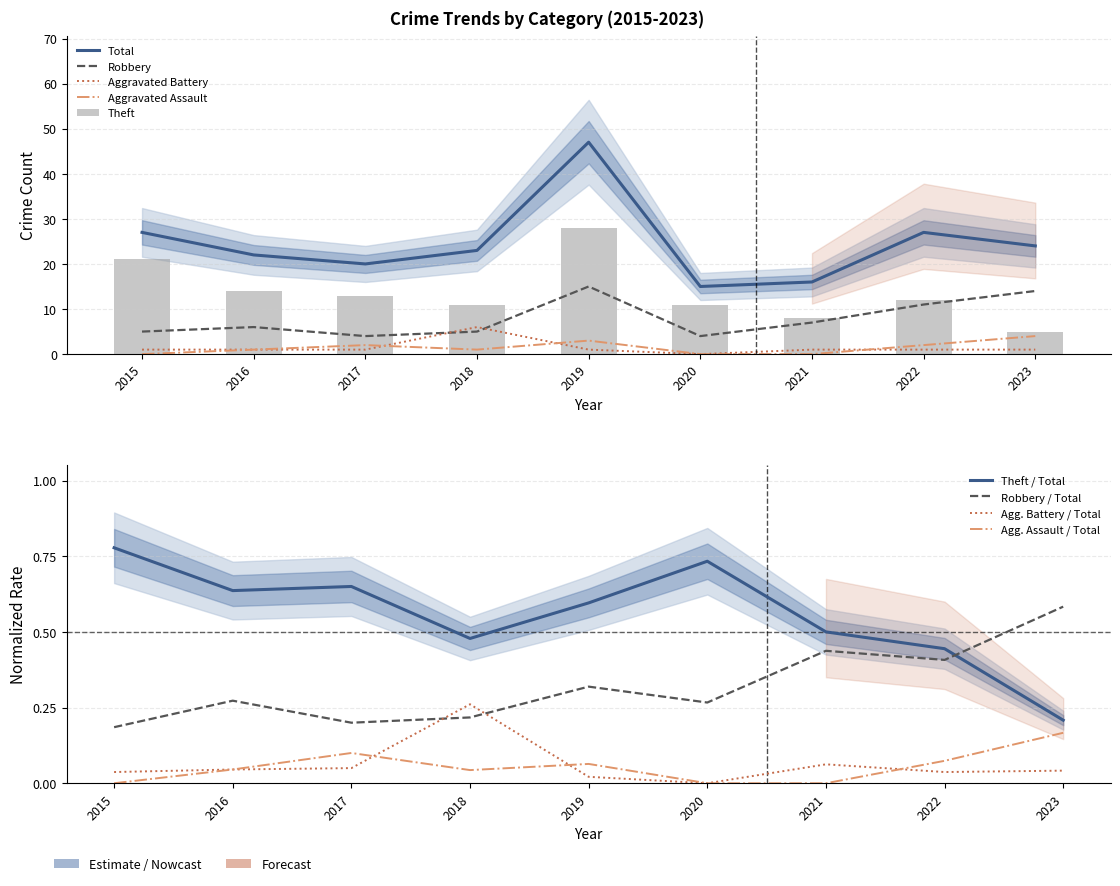

Is it true that Theft equals 6 at 2018?

False